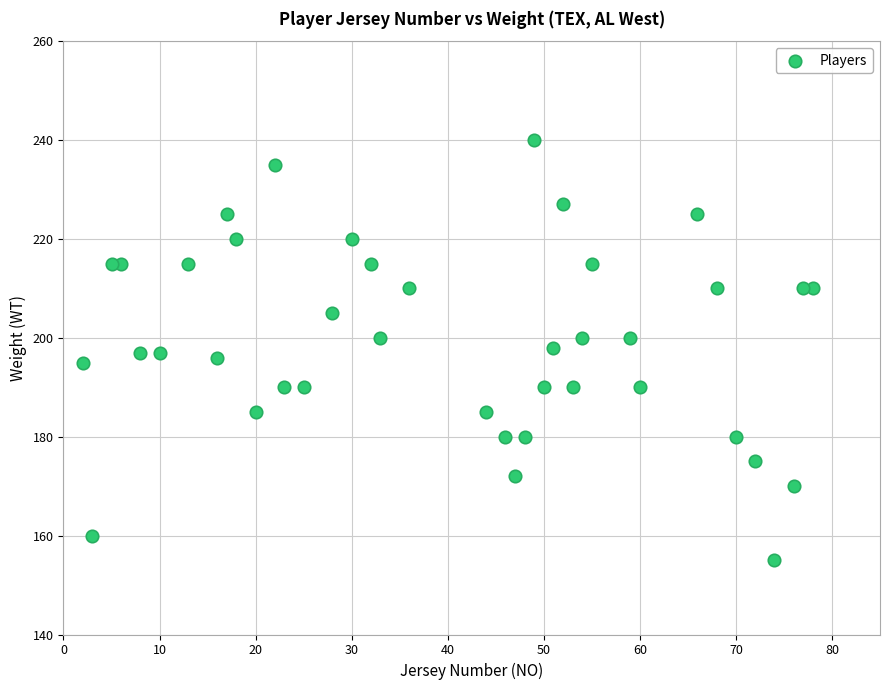

What is the range of Y values (max minus min)?

85